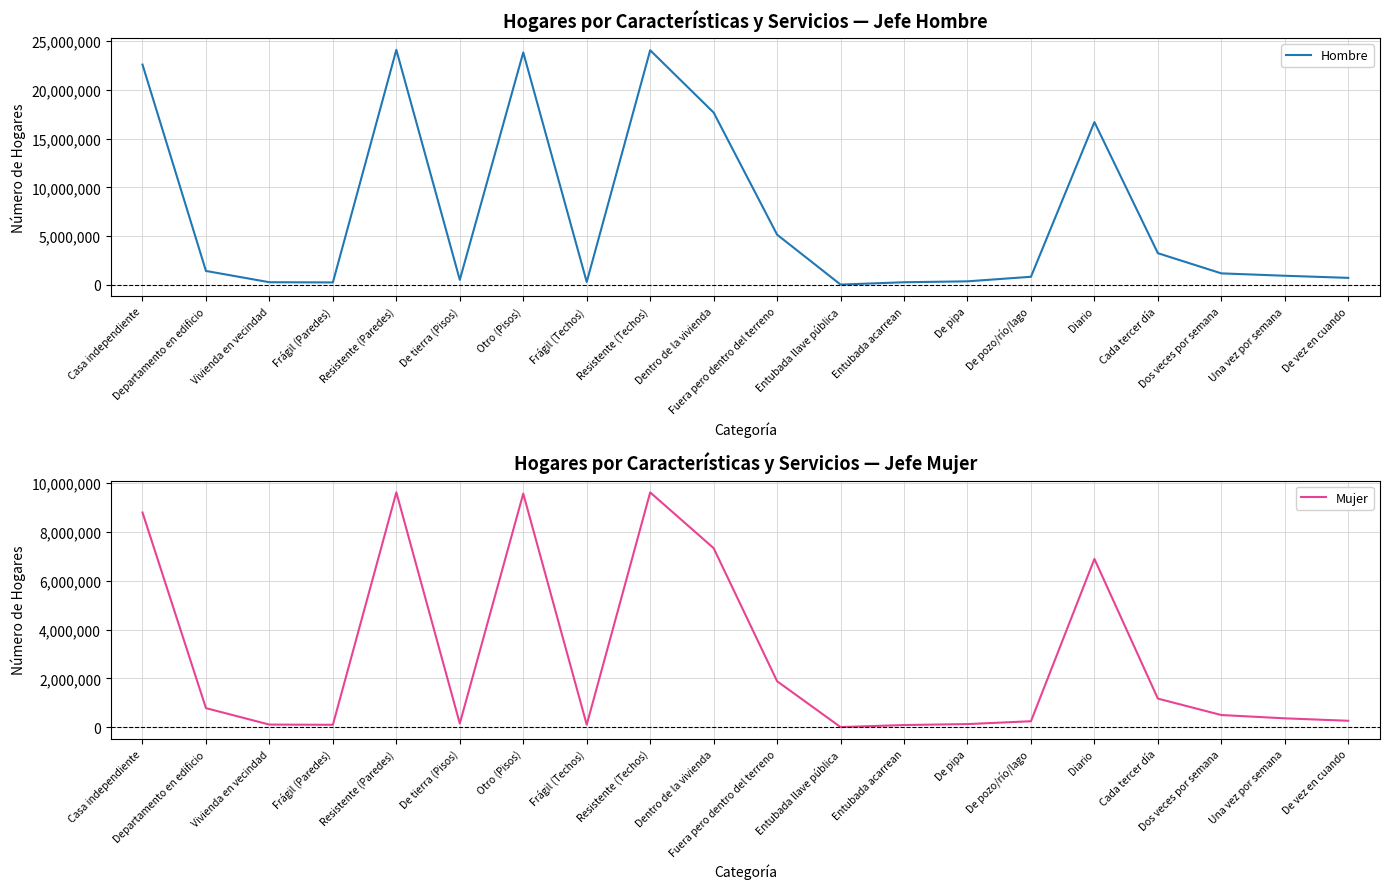

What position from the left is Frágil (Techos)?

8